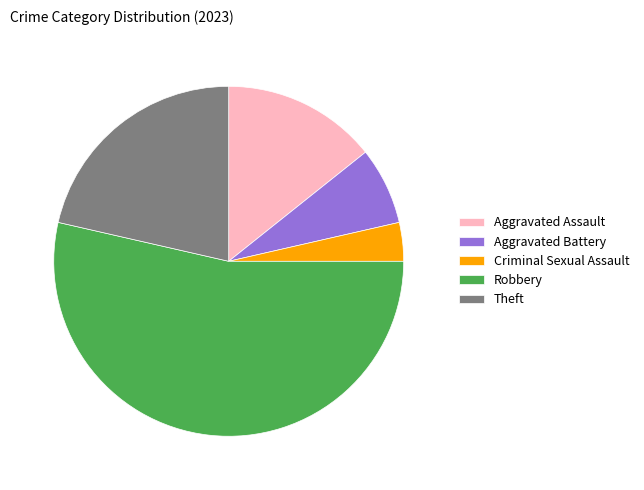

Which category accounts for the majority?

Robbery